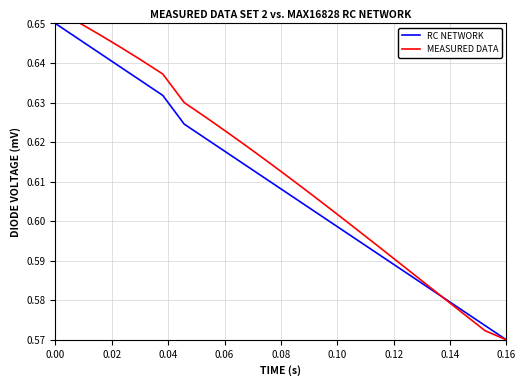

Where is RC NETWORK nearest to the value 0?

0.16